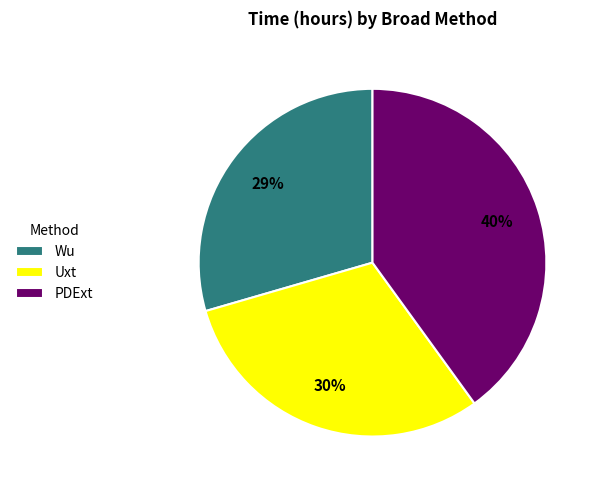

How many slices are in this pie chart?

3